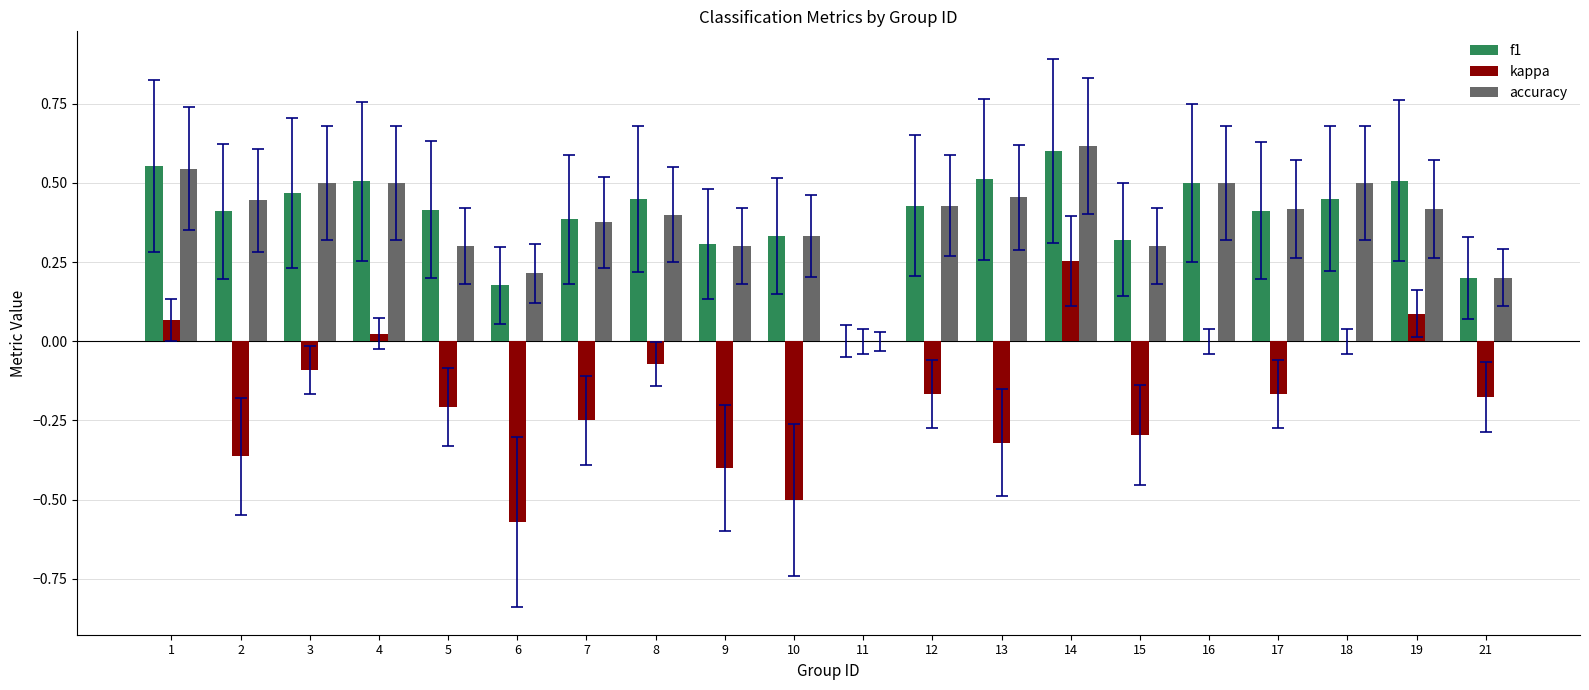

Is it true that kappa equals 0.4 at 14?

False